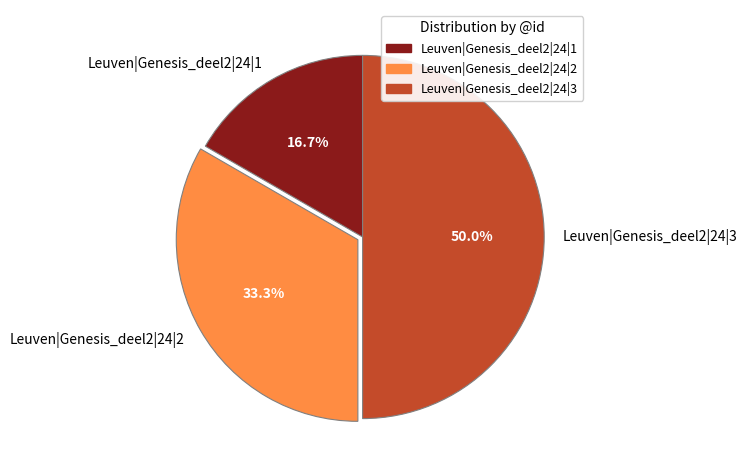

Approximately how many times larger is the value at Leuven|Genesis_deel2|24|1 compared to Leuven|Genesis_deel2|24|2?

0.5